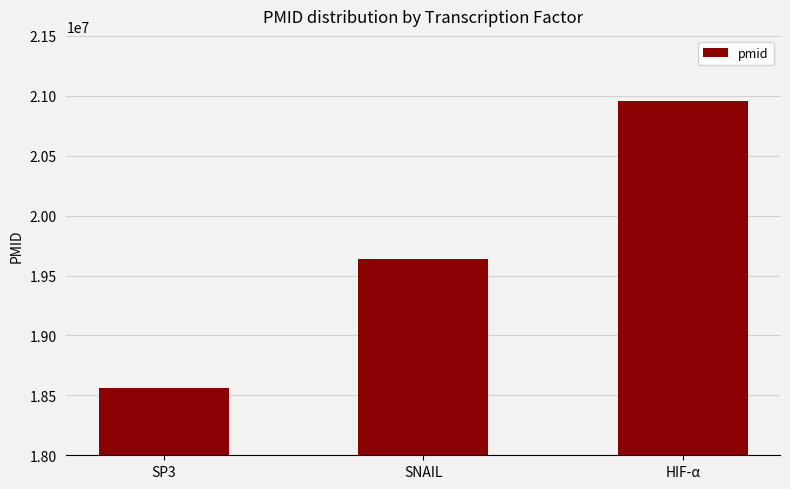

Which label corresponds to the smallest value in the chart?

SP3